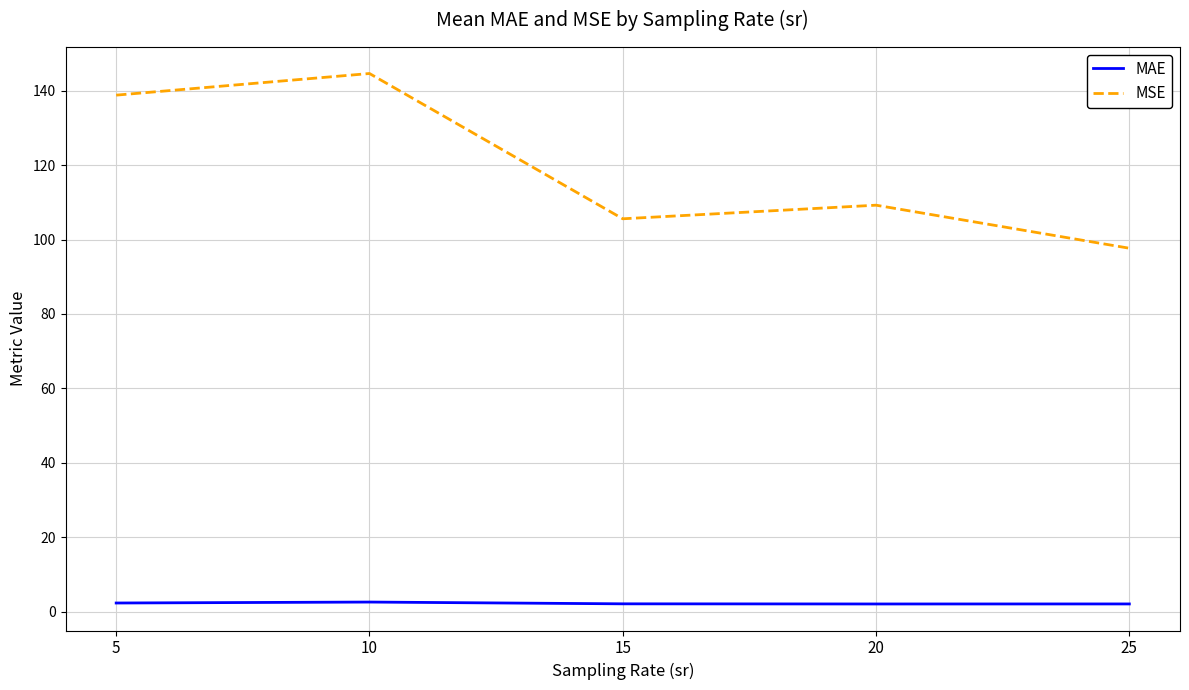

Does the chart have visible grid lines?

Yes